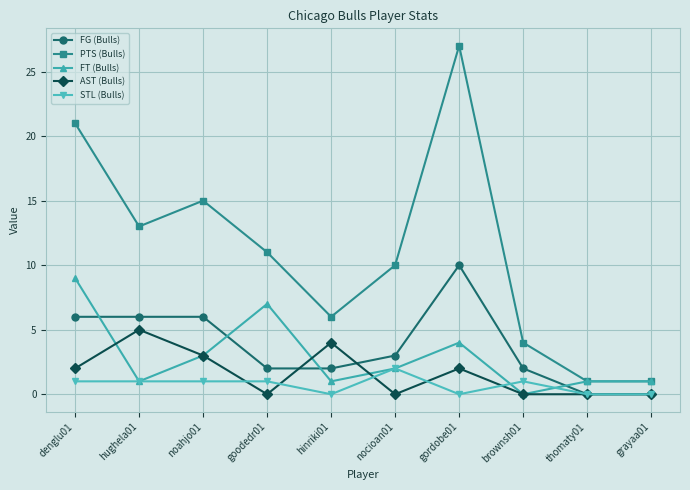

Is it true that FT (Bulls) equals 3 at nocioan01?

False